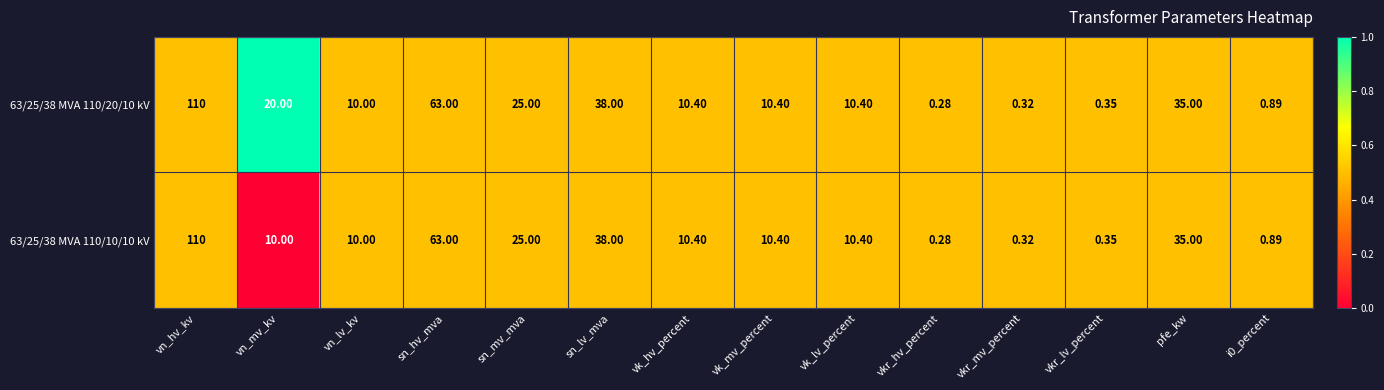

Is the value of 63/25/38 MVA 110/20/10 kV at i0_percent greater than the value of 63/25/38 MVA 110/10/10 kV at vn_mv_kv?

No